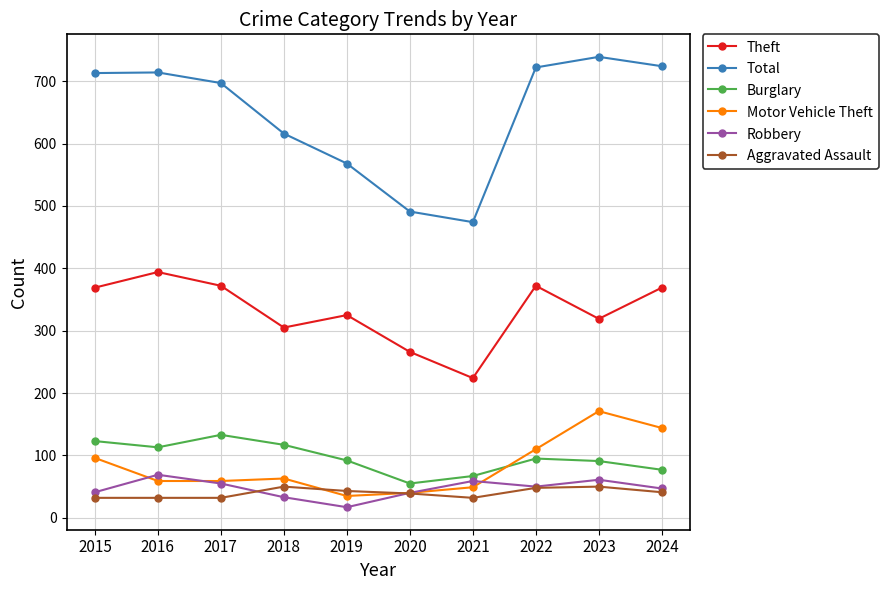

Read the Total value at 2016, to the nearest 50.

700